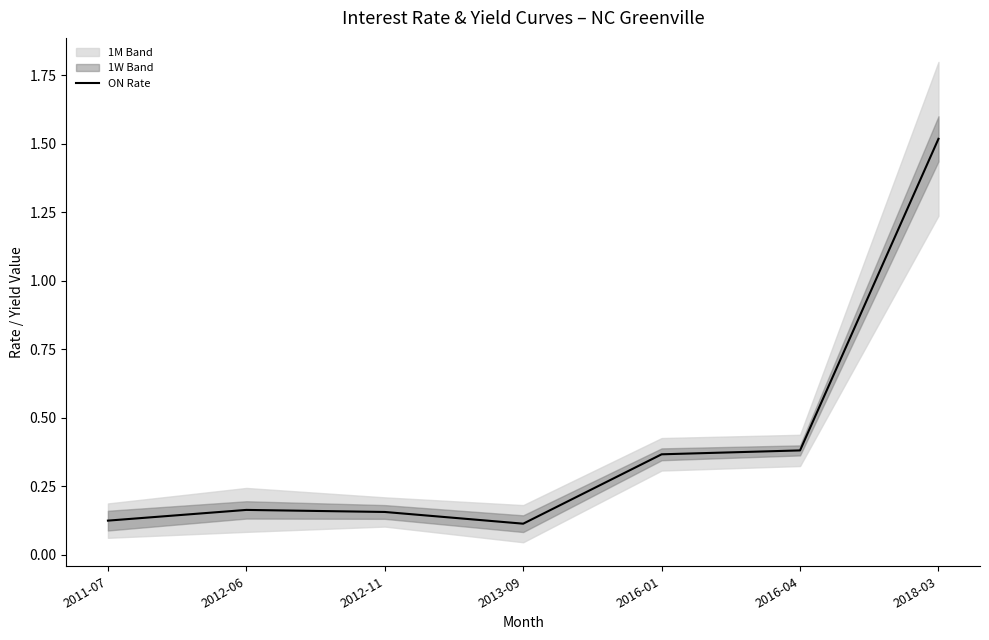

Does the chart have visible grid lines?

No